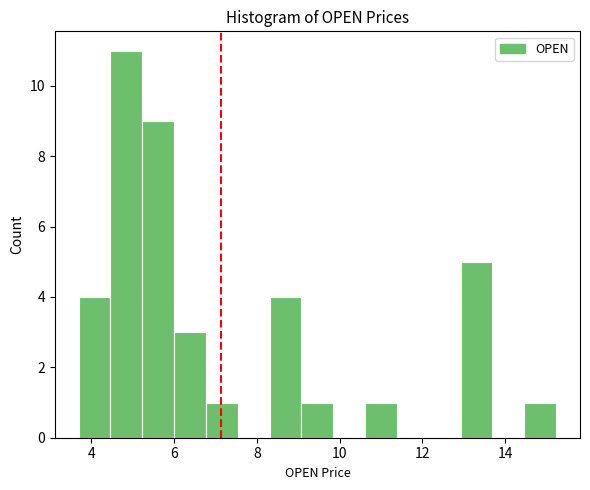

Read against the x-axis, roughly where is the centre of the tallest bar?

4.8